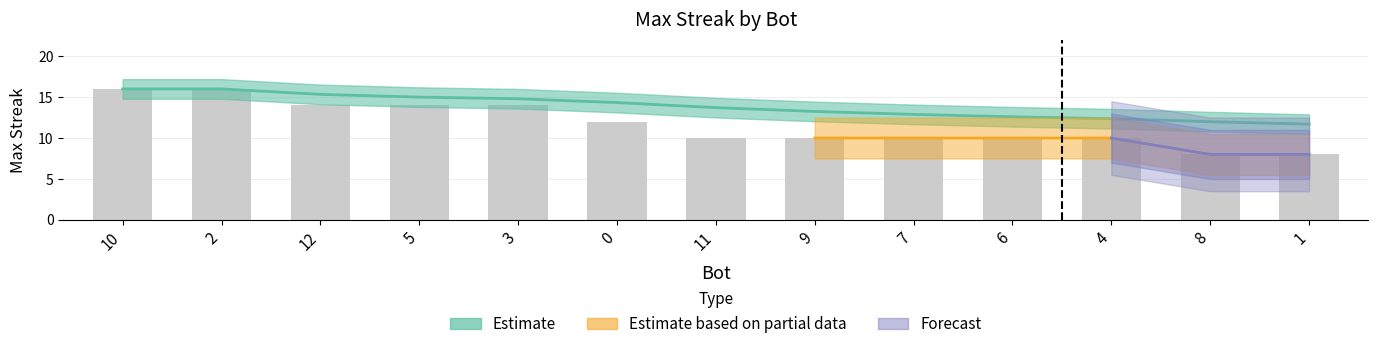

Does the chart contain any negative values?

No